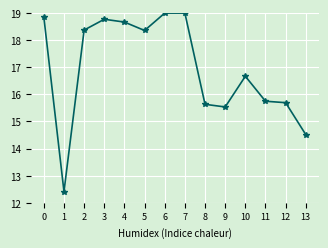

What is the value of the 12th point from the left?

15.7